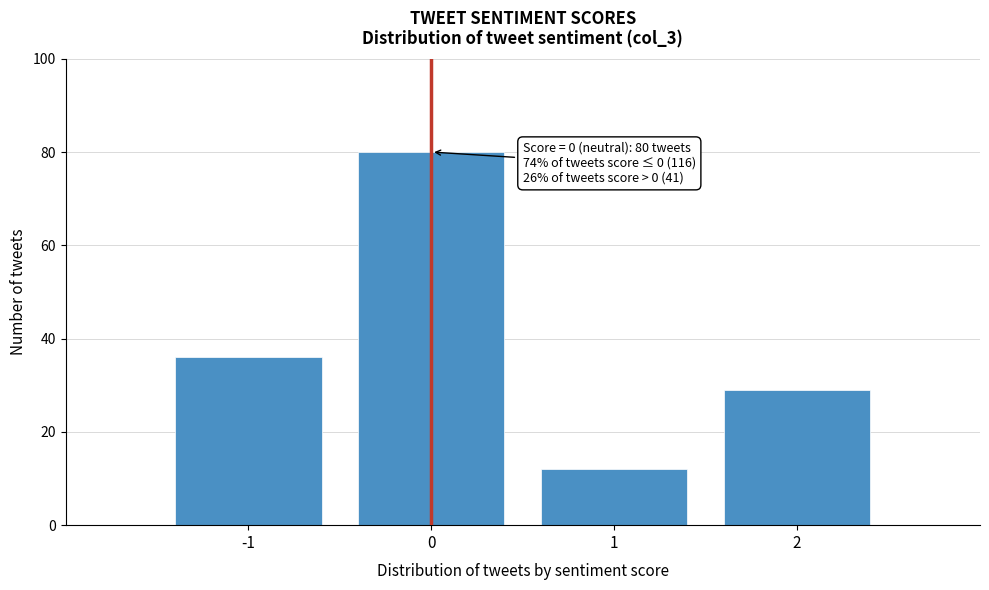

Over which range of the x-axis is the bar tallest?

-0.5 to 0.5